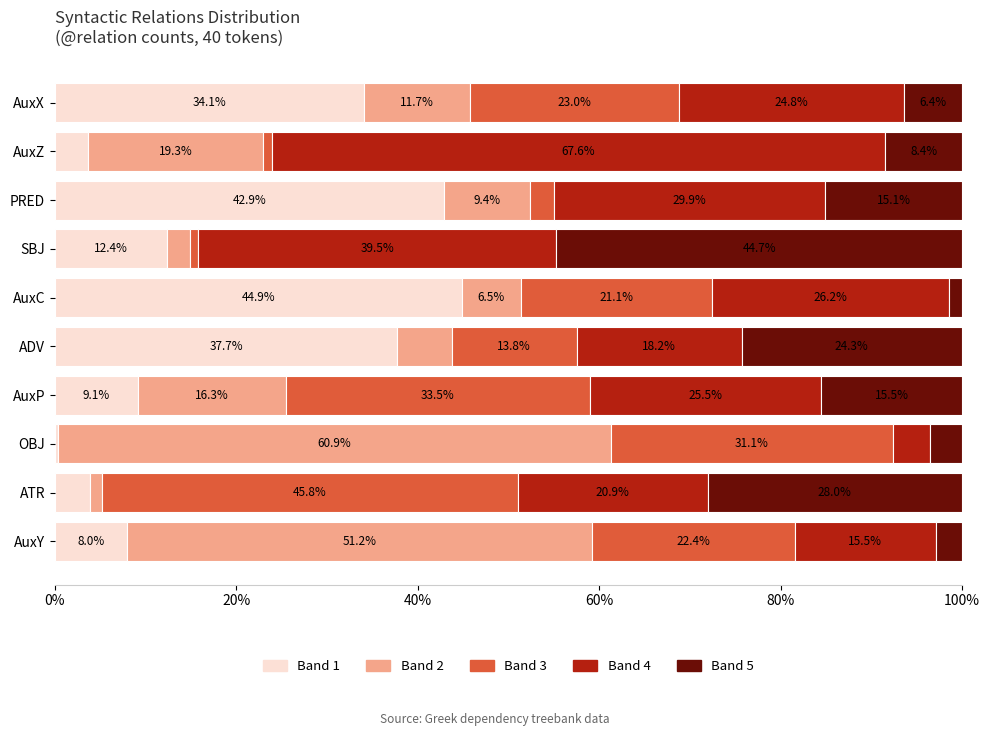

What is the maximum value for Band 1?

44.9